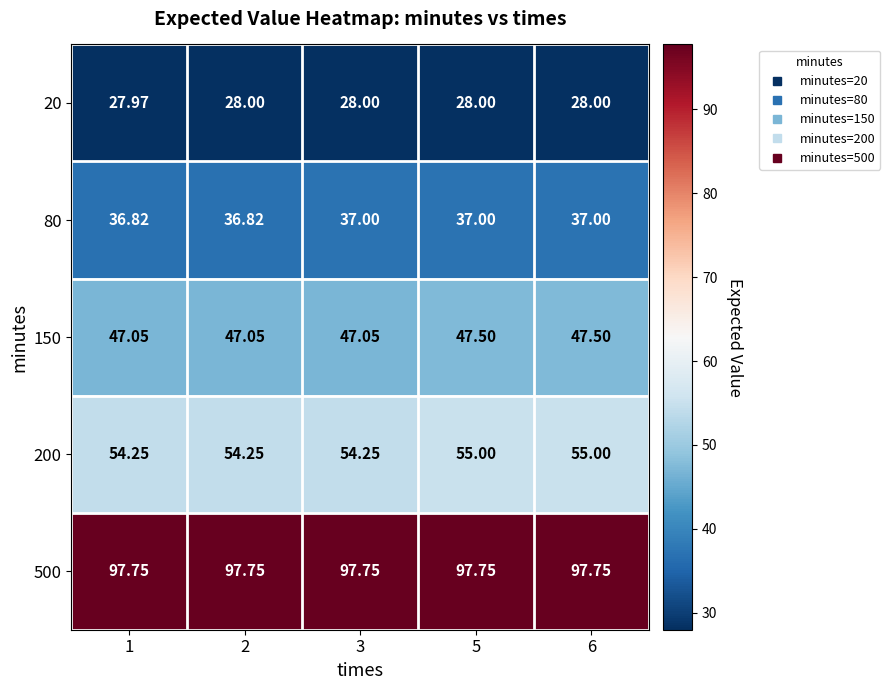

How many distinct data groups are displayed?

5